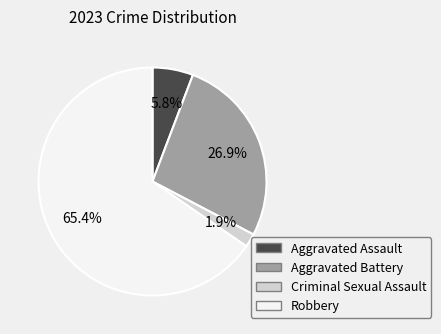

Does any single category account for the majority?

Yes